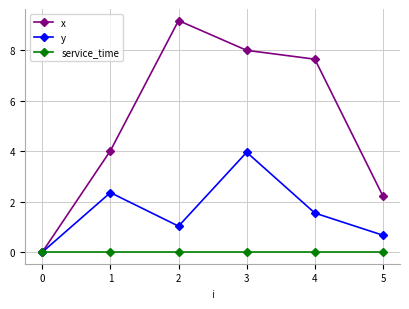

What is the value of the x point at the 5th from the left?

7.7